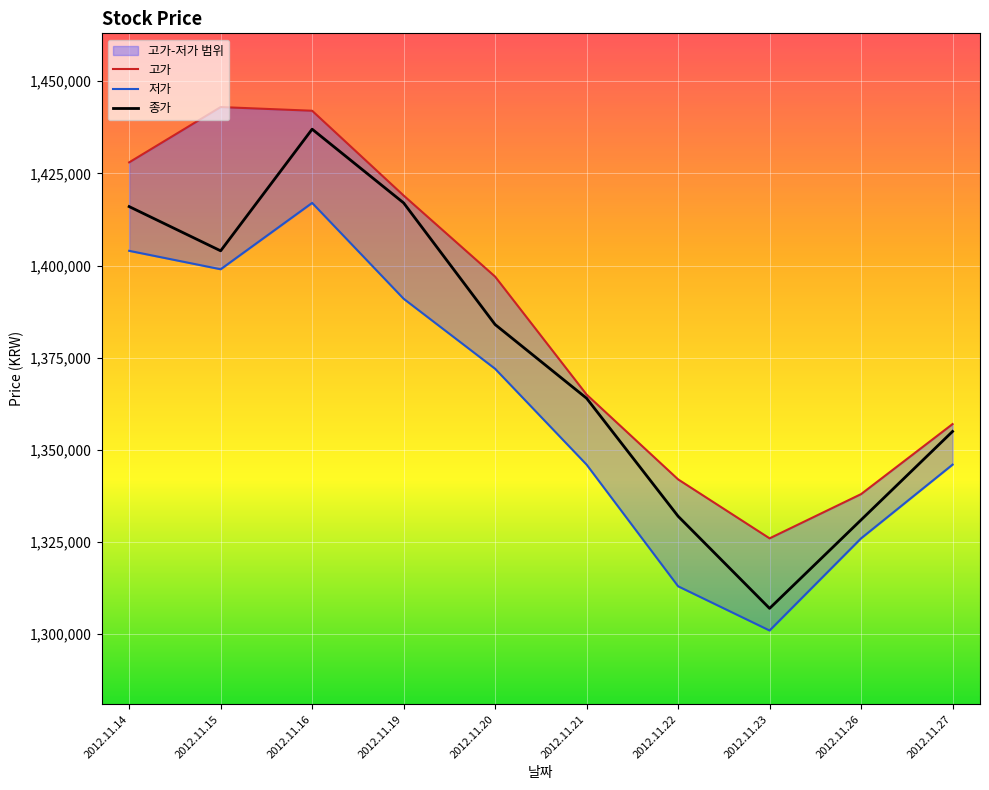

Is this an area chart (filled region under the line)?

No